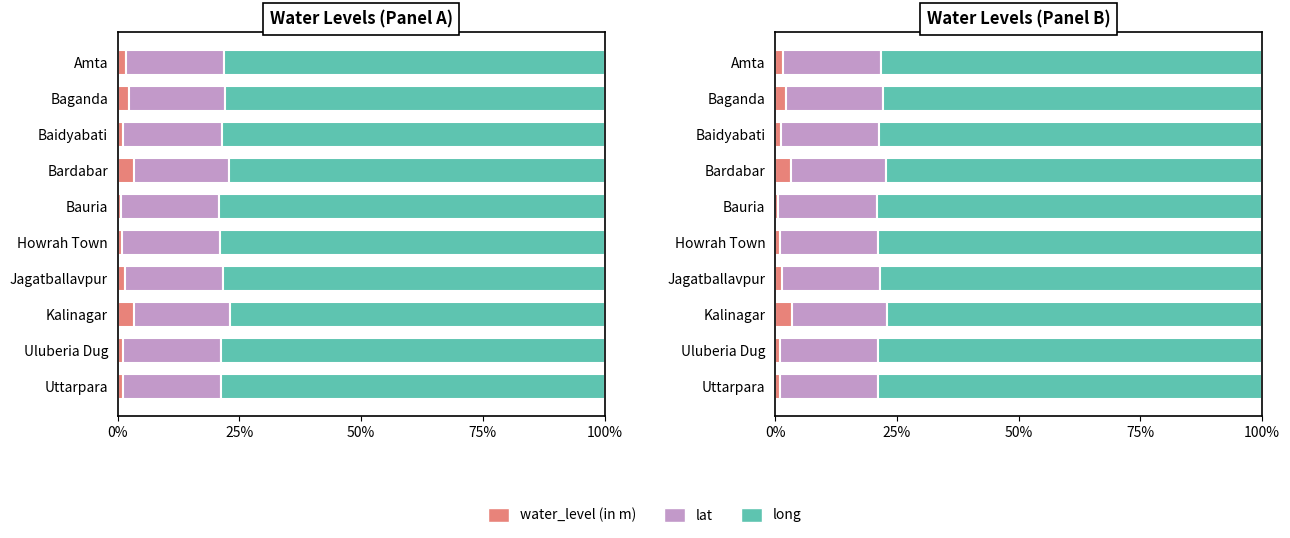

Rank the series by their maximum value, from lowest to highest.

water_level (in m), lat, long